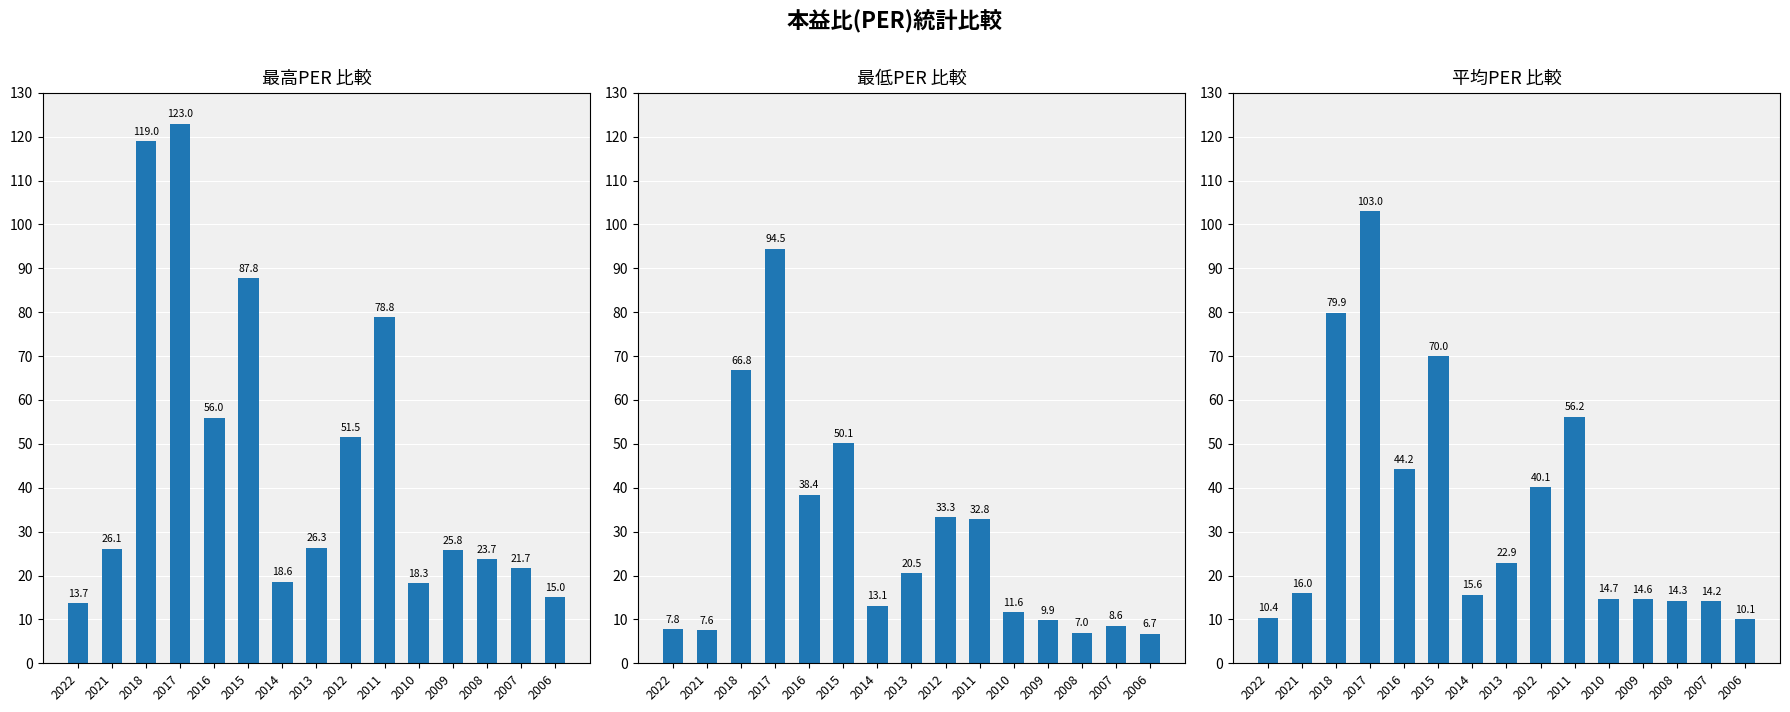

Reading left to right, list all the values displayed in this chart.

最高PER: 2022=13.7	2021=26.1	2018=119.0	2017=123.0	2016=56.0	2015=87.8	2014=18.6	2013=26.3	2012=51.5	2011=78.8	2010=18.3	2009=25.8	2008=23.7	2007=21.7	2006=15.0
最低PER: 2022=7.8	2021=7.6	2018=66.8	2017=94.5	2016=38.4	2015=50.1	2014=13.1	2013=20.5	2012=33.3	2011=32.8	2010=11.6	2009=9.9	2008=7.0	2007=8.6	2006=6.7
平均PER: 2022=10.4	2021=16.0	2018=79.9	2017=103.0	2016=44.2	2015=70.0	2014=15.6	2013=22.9	2012=40.1	2011=56.2	2010=14.7	2009=14.6	2008=14.3	2007=14.2	2006=10.1